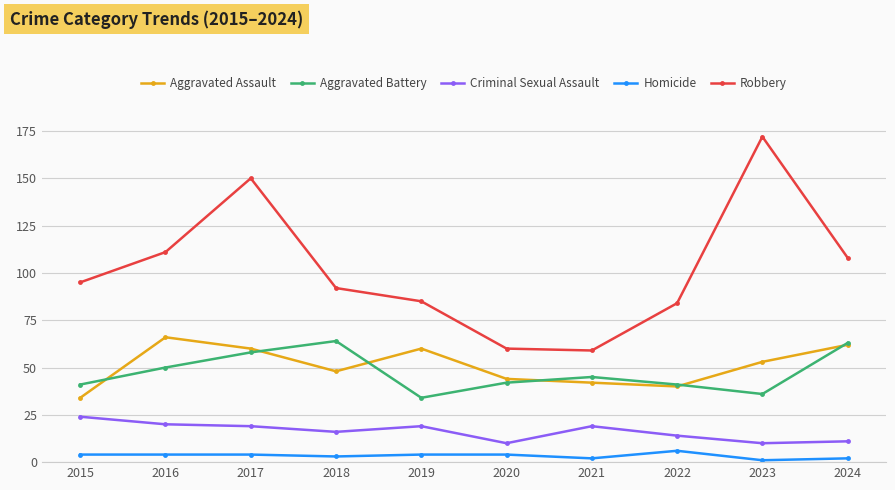

At 2023, list the series in order from smallest to largest.

Homicide, Criminal Sexual Assault, Aggravated Battery, Aggravated Assault, Robbery